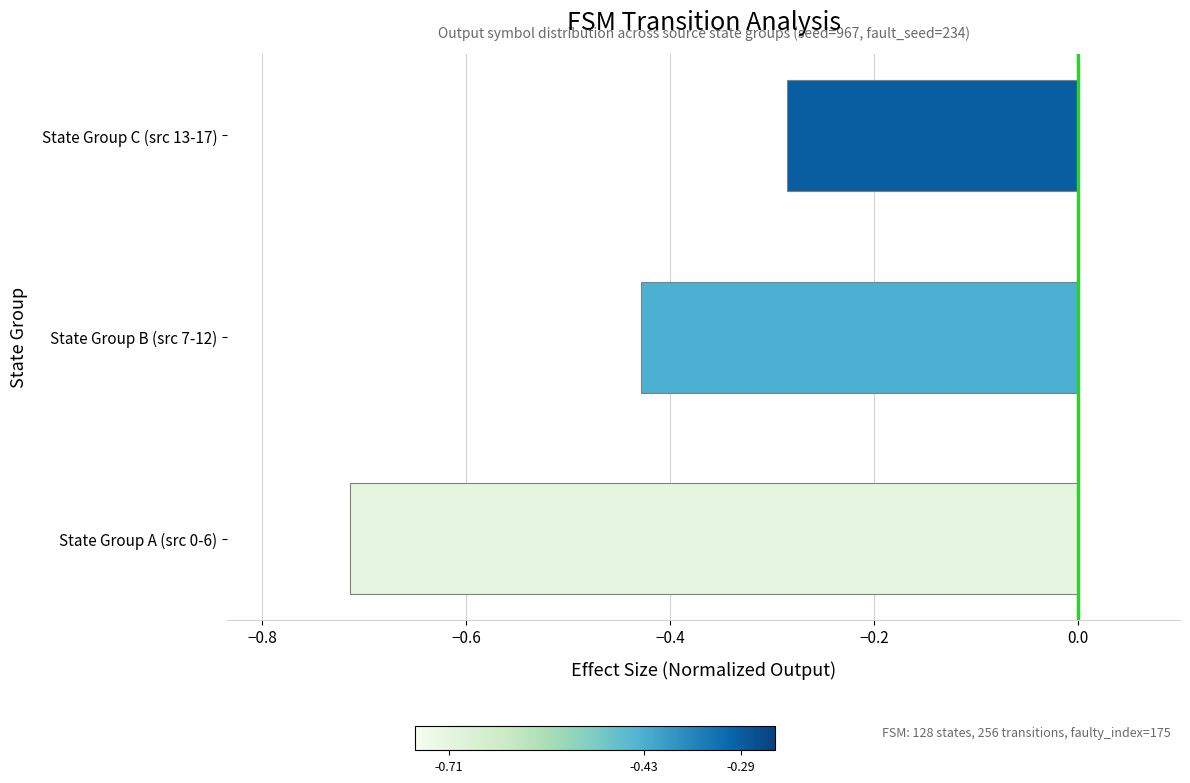

List the labels in order of value, smallest first.

State Group A (src 0-6), State Group B (src 7-12), State Group C (src 13-17)